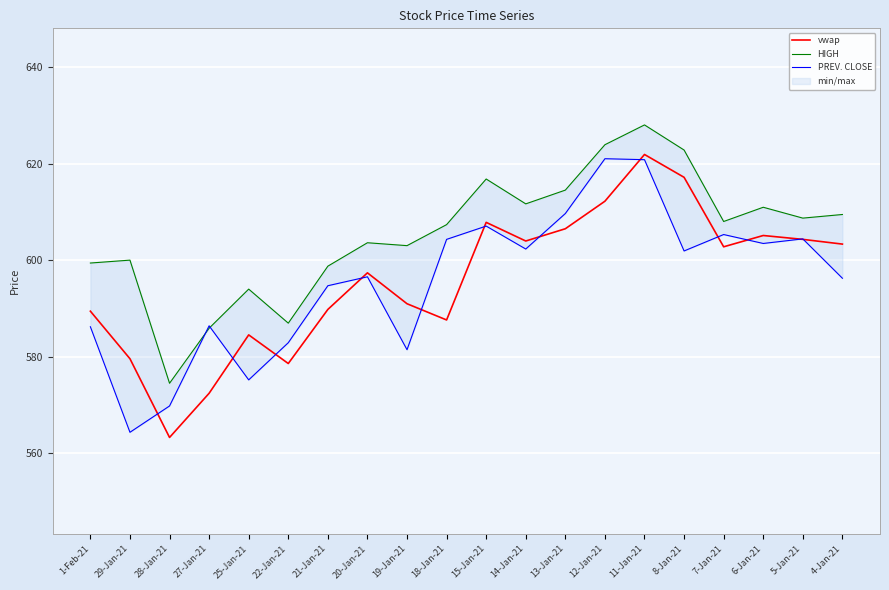

How many categories are shown in the chart?

20